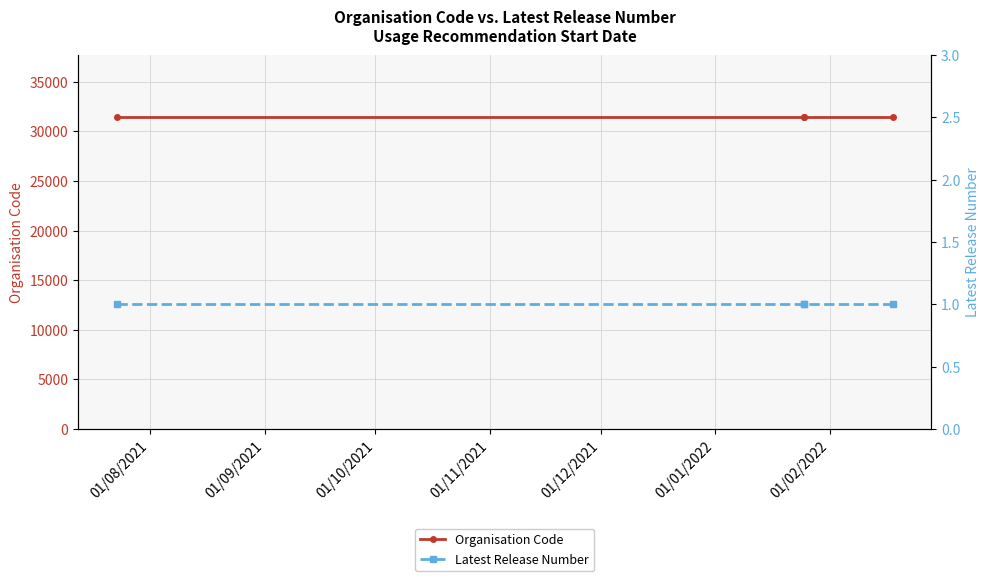

Is it true that Latest Release Number equals 0 at 01/08/2021?

False